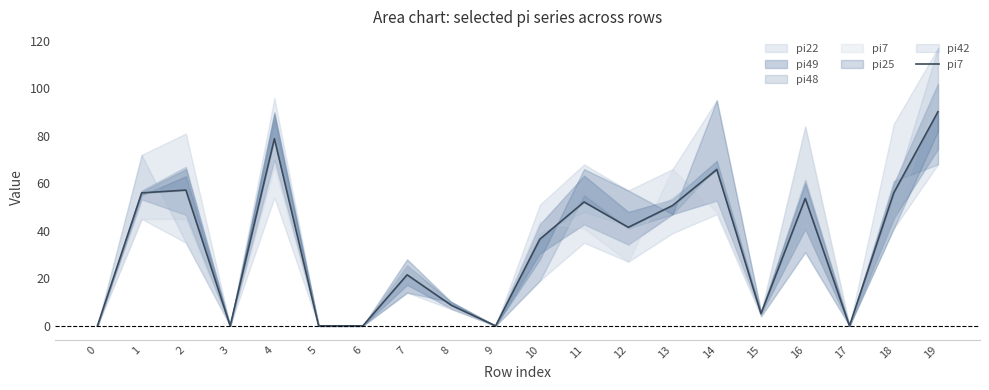

Approximately how many times larger is the value at 4 compared to 2?

1.4